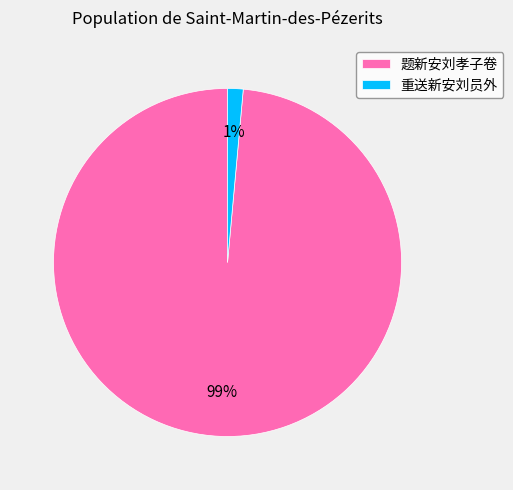

How many slices are in this pie chart?

2